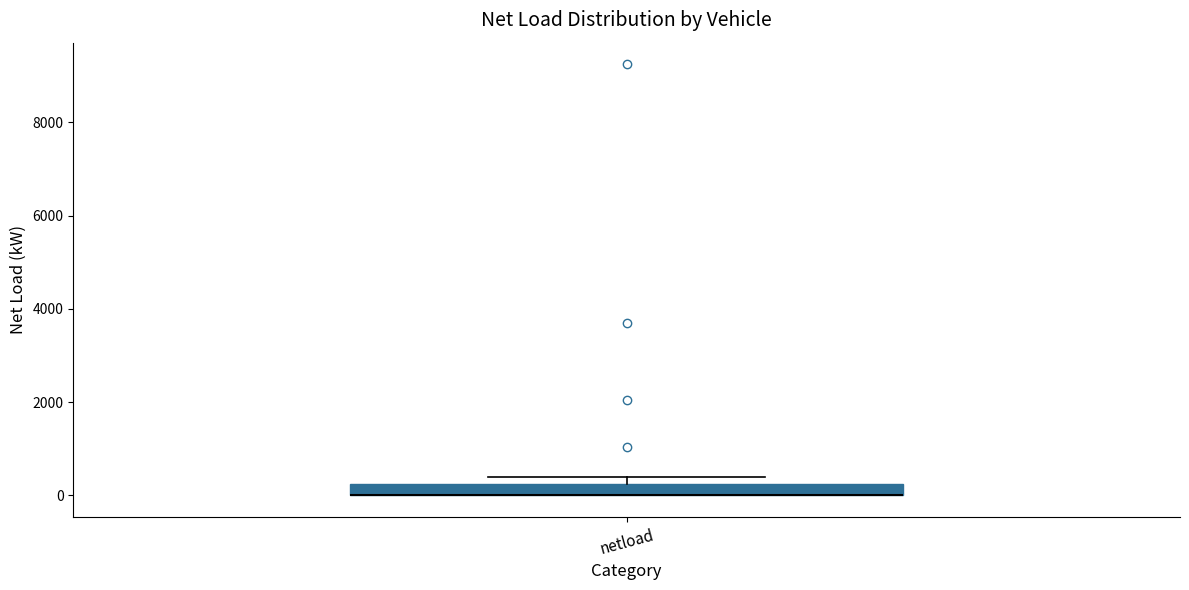

Where is the upper edge of the box for netload on the y-axis? The values are not printed on the chart, so give them approximately, as read against the axis.

200